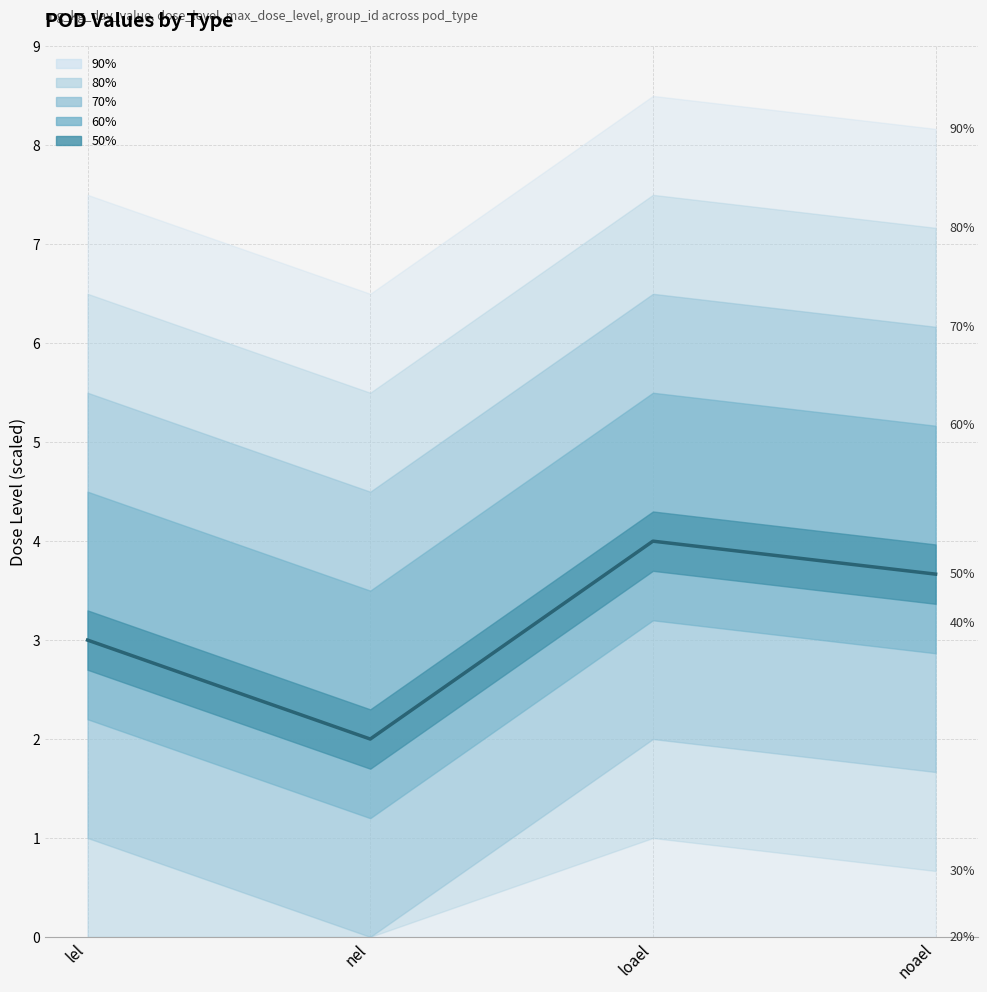

What is the value of the 3rd point from the left?

4.0